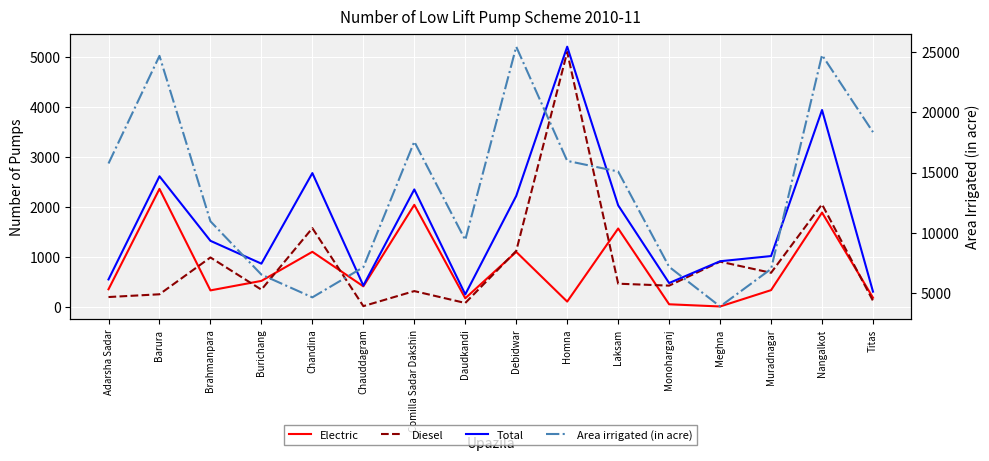

What is the total value across all series at Barura?

29881